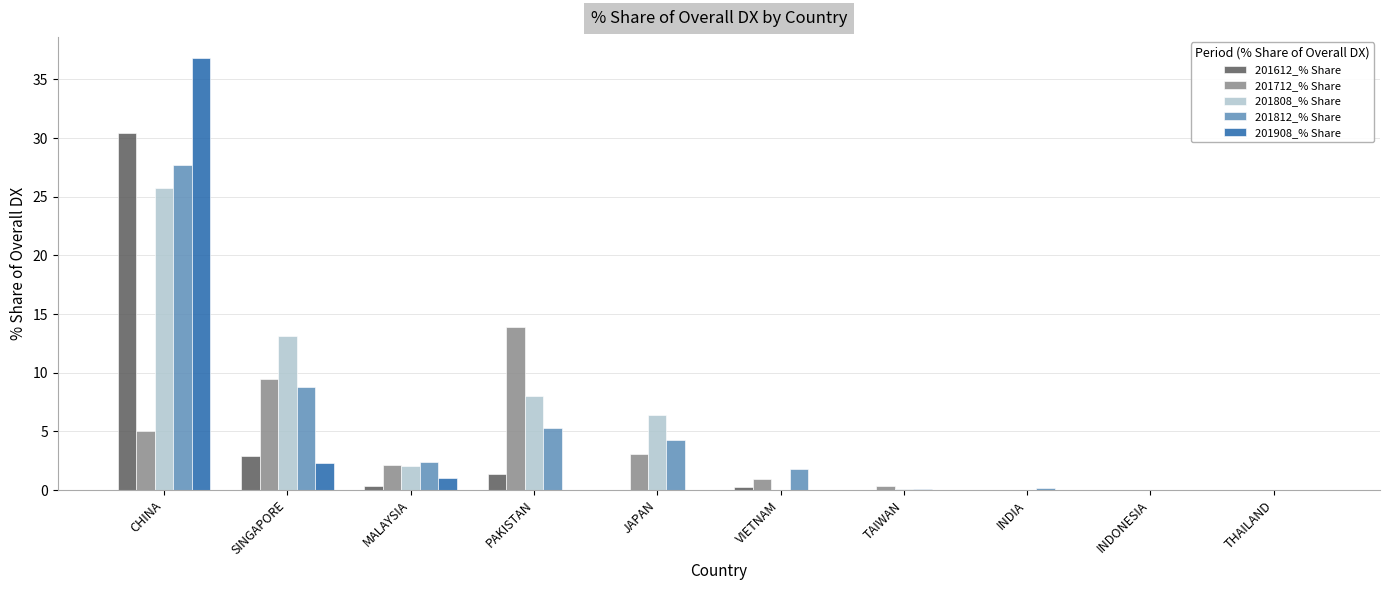

At which label is 201612_% Share closest to 15?

SINGAPORE